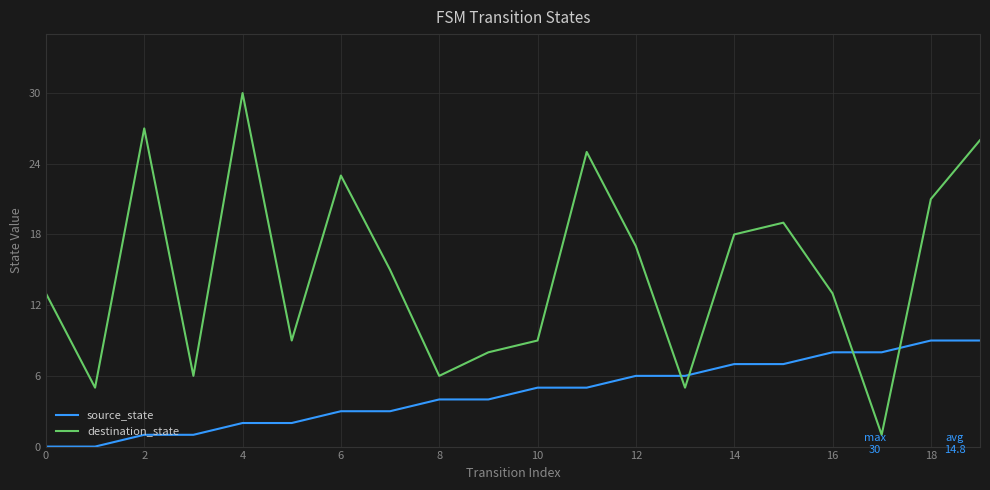

What is the difference between the maximum and minimum values in the destination_state series?

29